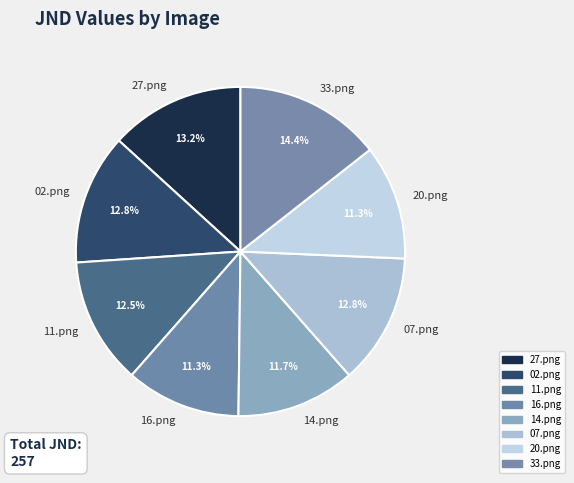

True or false: 33.png accounts for 3% of the total.

False